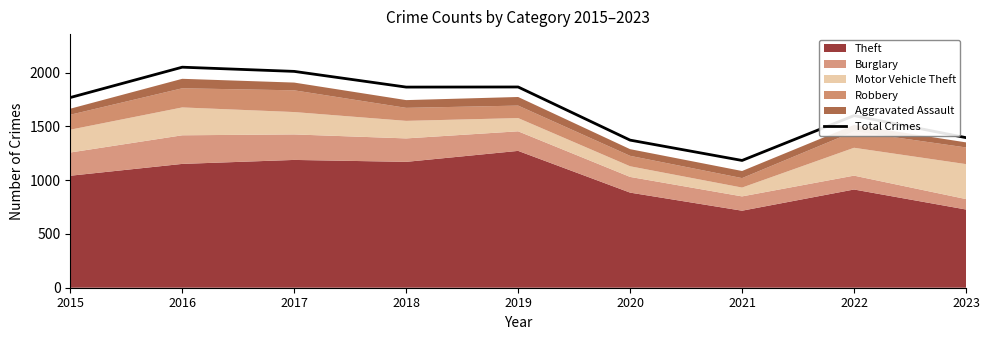

What is the value of the 8th point from the left?

1600